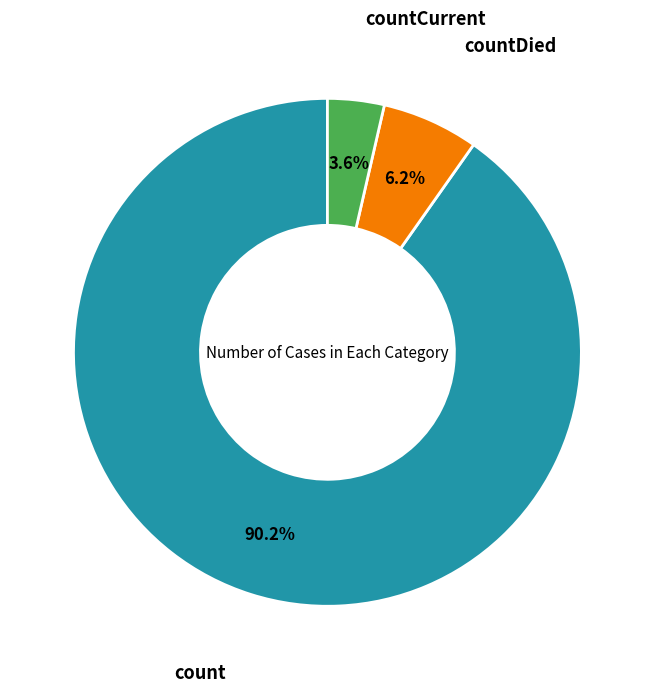

Does any single category account for the majority?

Yes